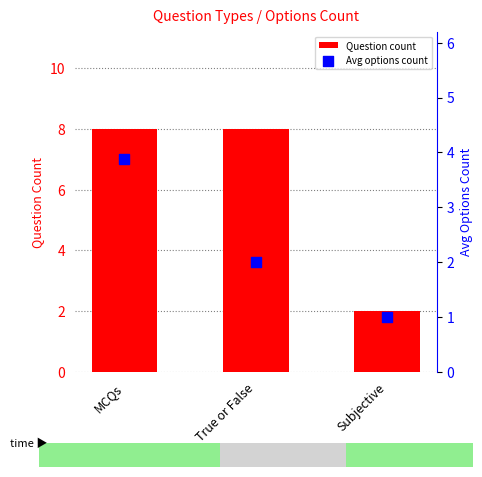

At how many categories does at least one series exceed 7?

2